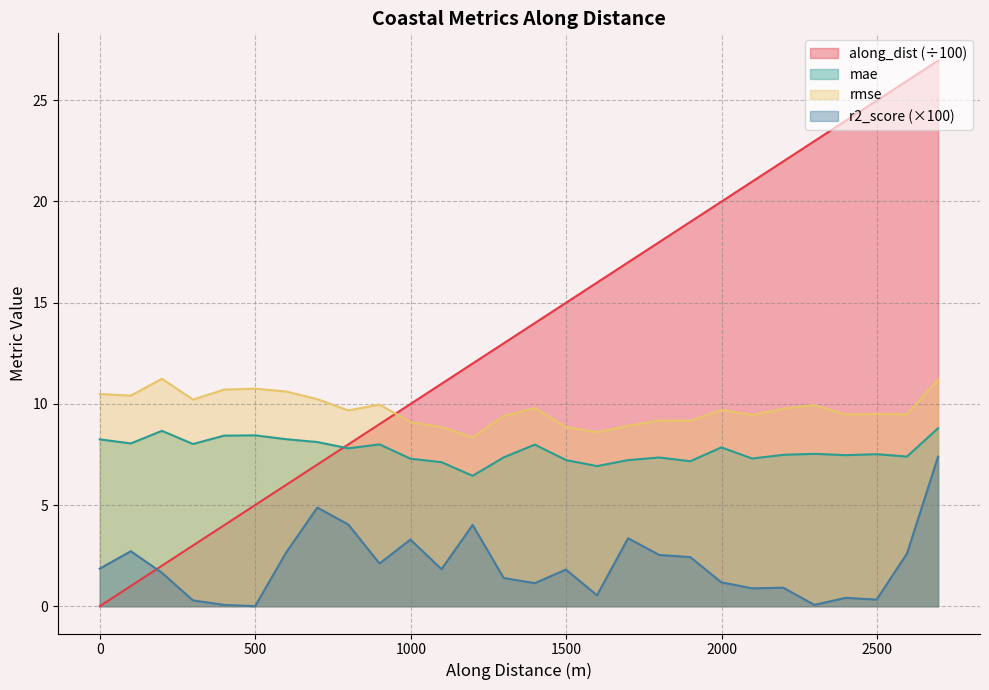

The value of along_dist at 99.99999999867997 is 1.0. True or false?

True